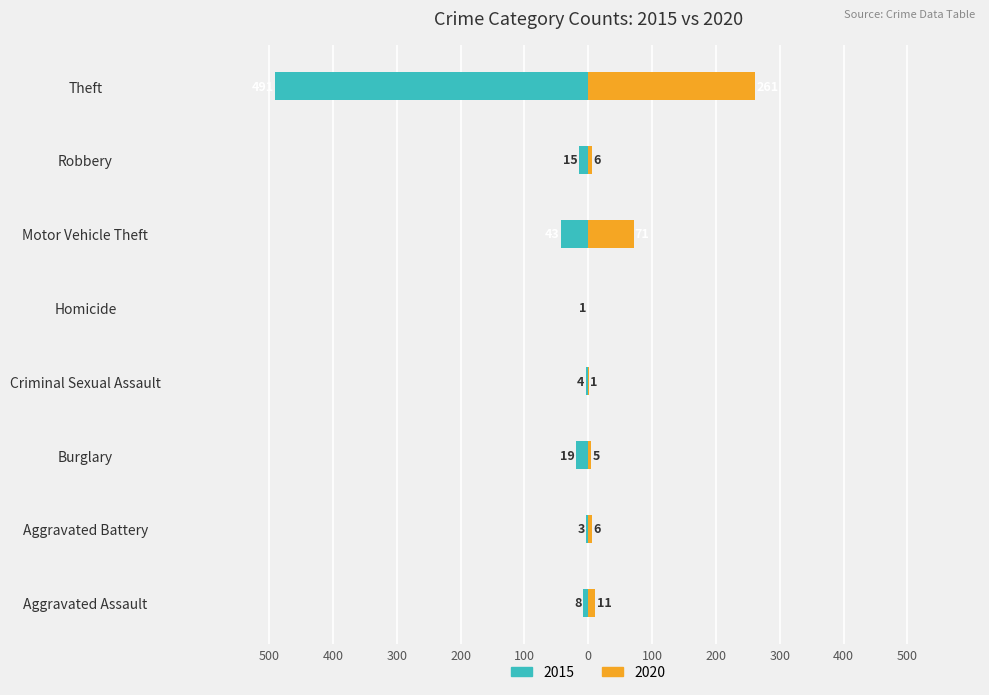

At which label does 2020 reach its minimum?

Homicide